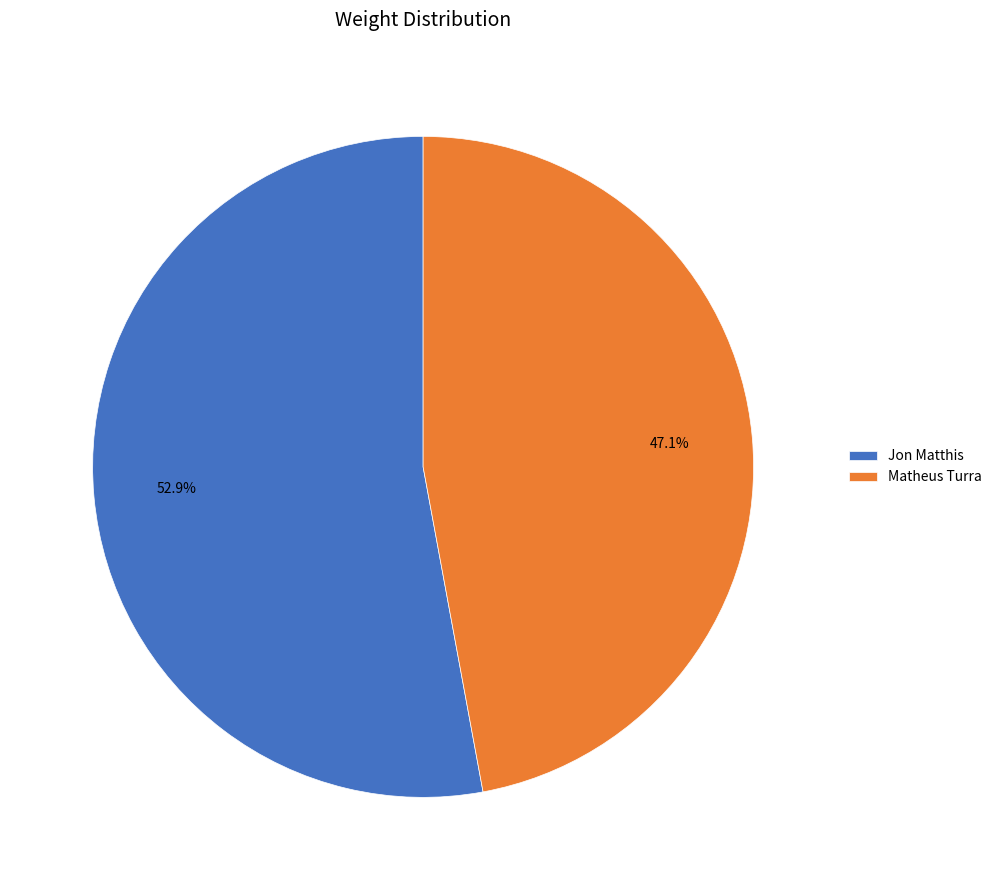

How many slices are in this pie chart?

2